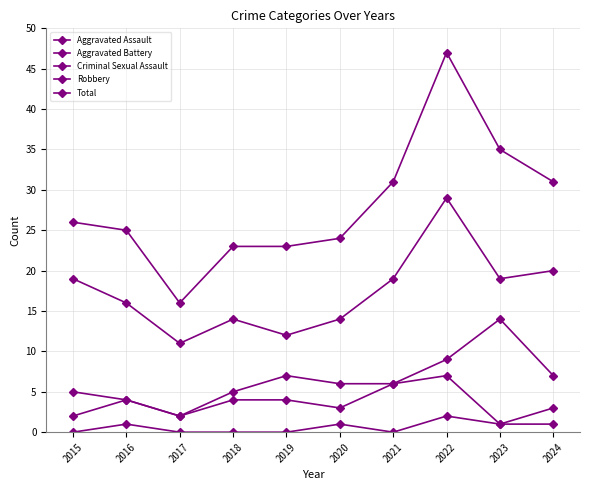

What value does the Aggravated Assault series have at 2023?

1